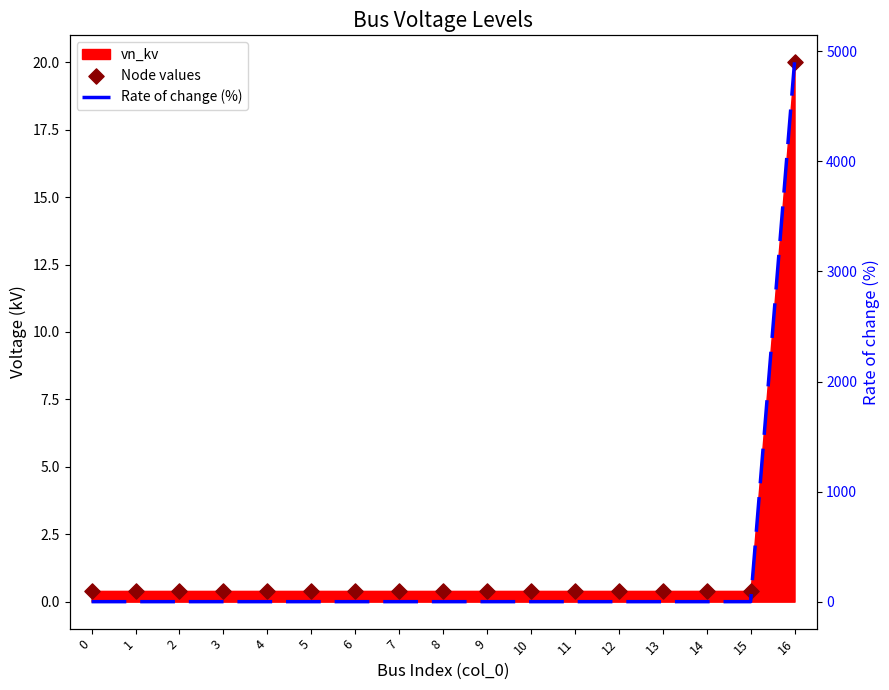

Which series contains the highest Y value?

Rate of change (%)